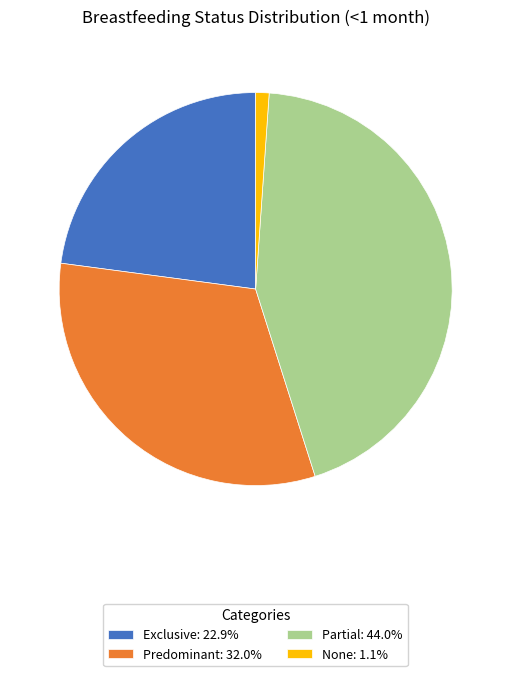

Is the sum of Predominant and Partial greater than half?

Yes